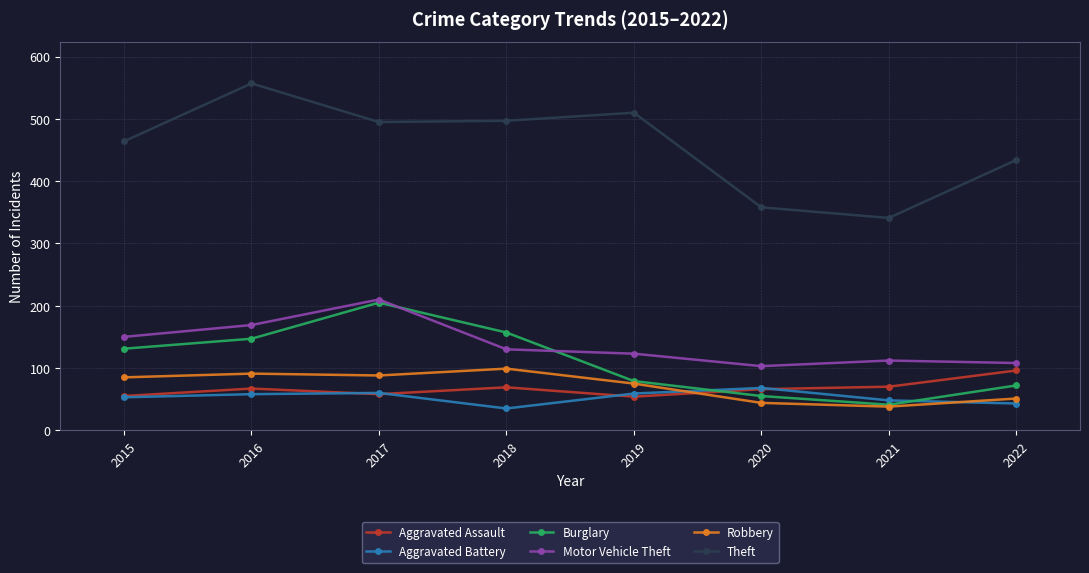

Between 2021 and 2022, which series saw the biggest shift?

Theft